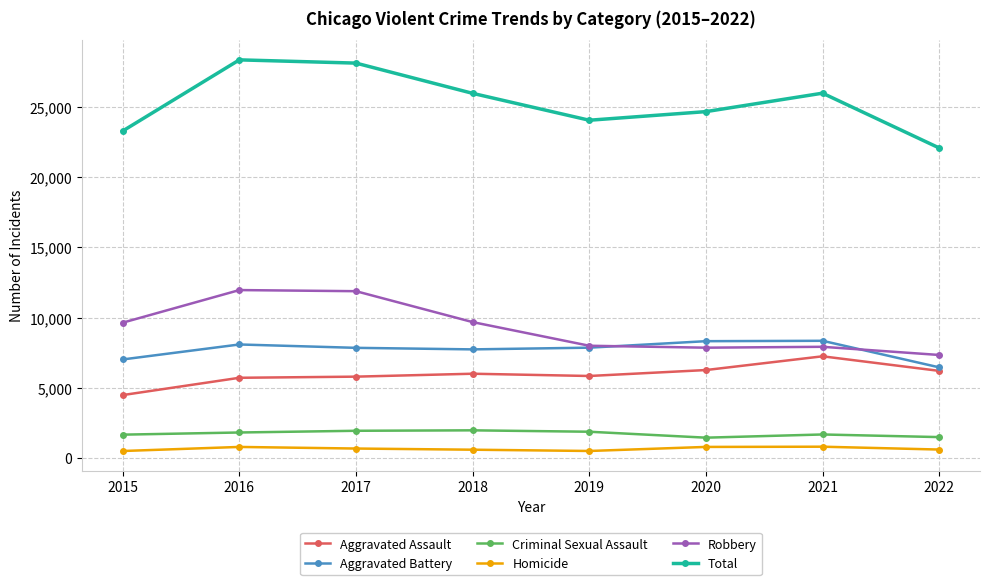

Read the Homicide value at 2020.

787